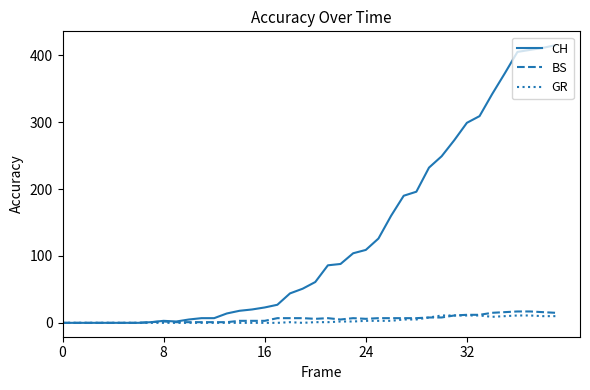

Which series has the largest total across all categories?

CH